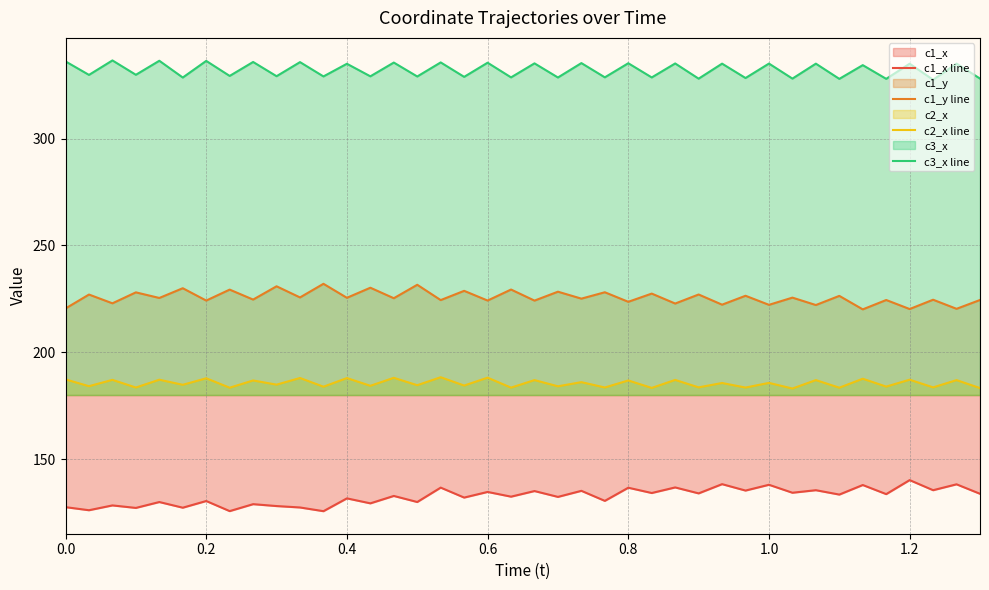

List the series in order of their peak value, lowest first.

c1_x line, c2_x line, c1_y line, c3_x line